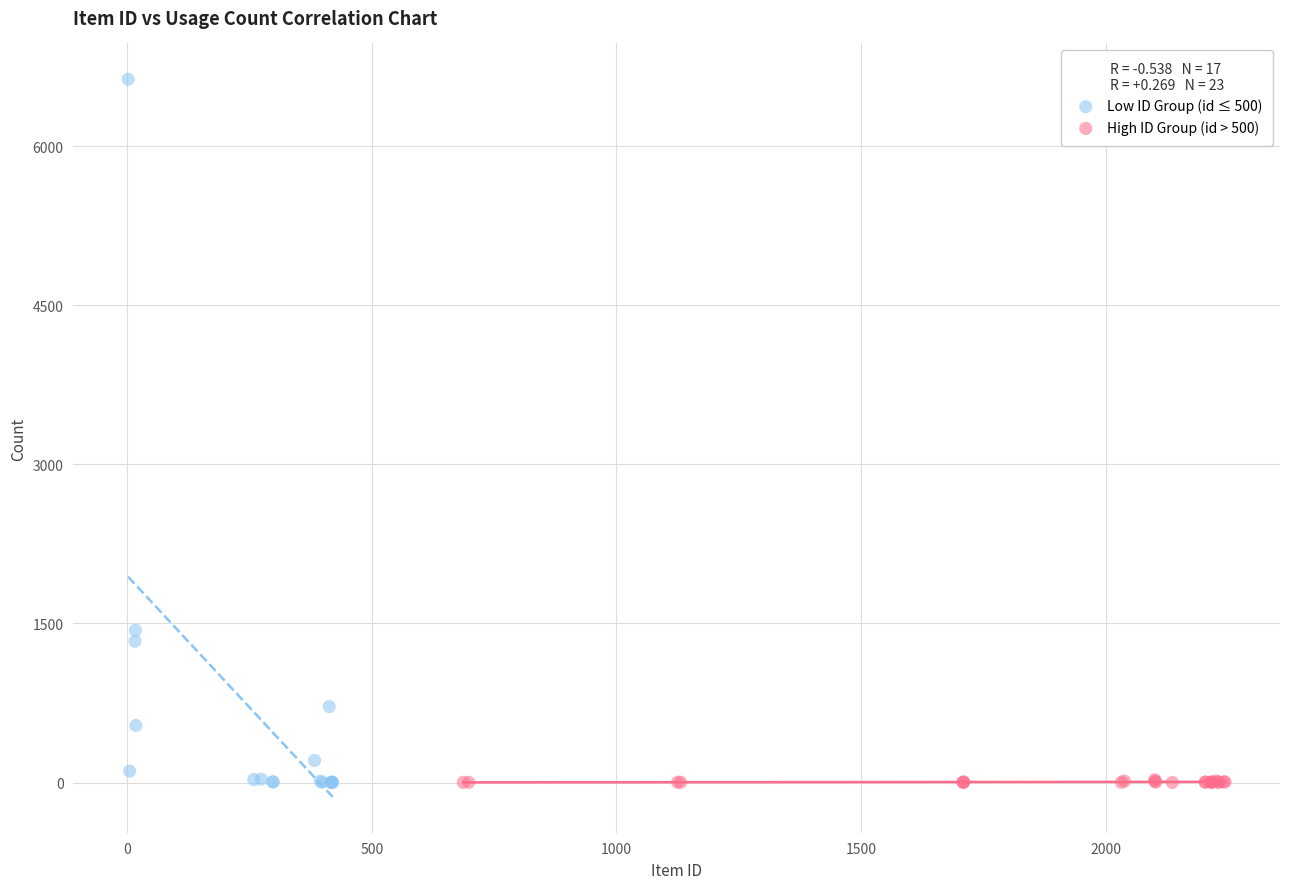

Which series has the largest Y range (max minus min)?

Low ID Group (id ≤ 500)